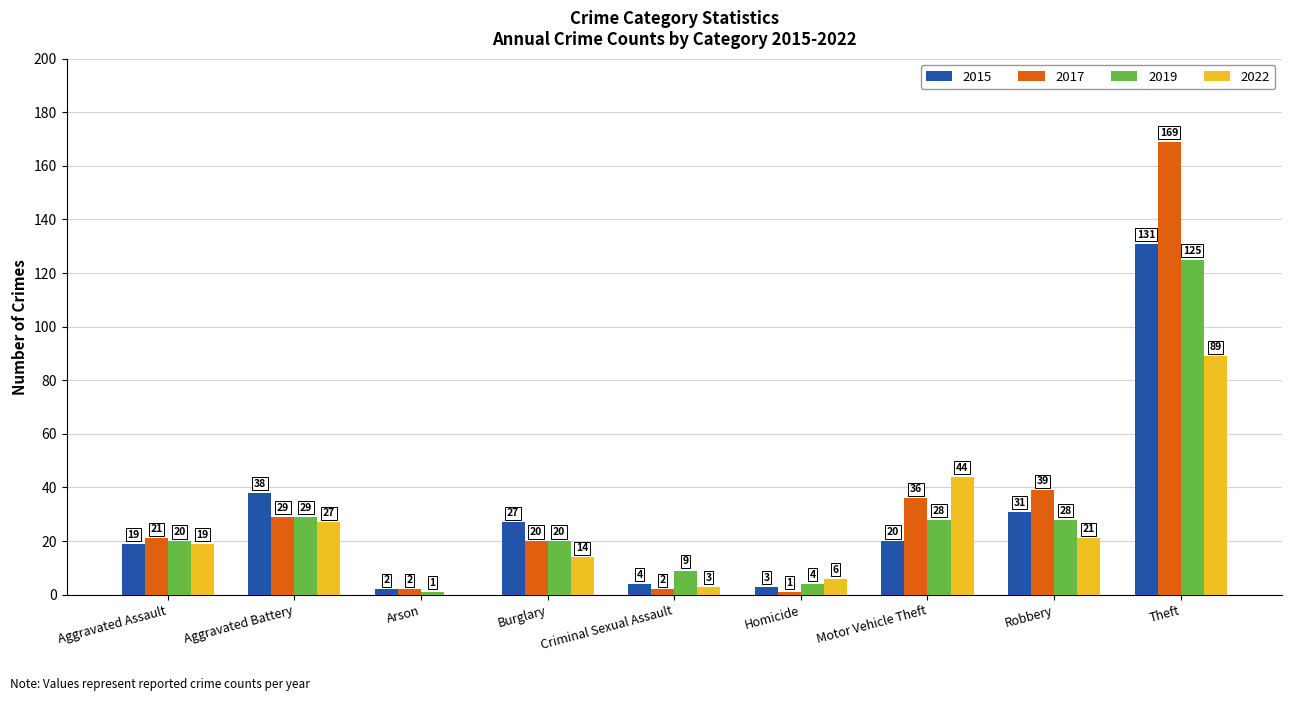

What is the sum of the 2019 values at Burglary and Arson?

21